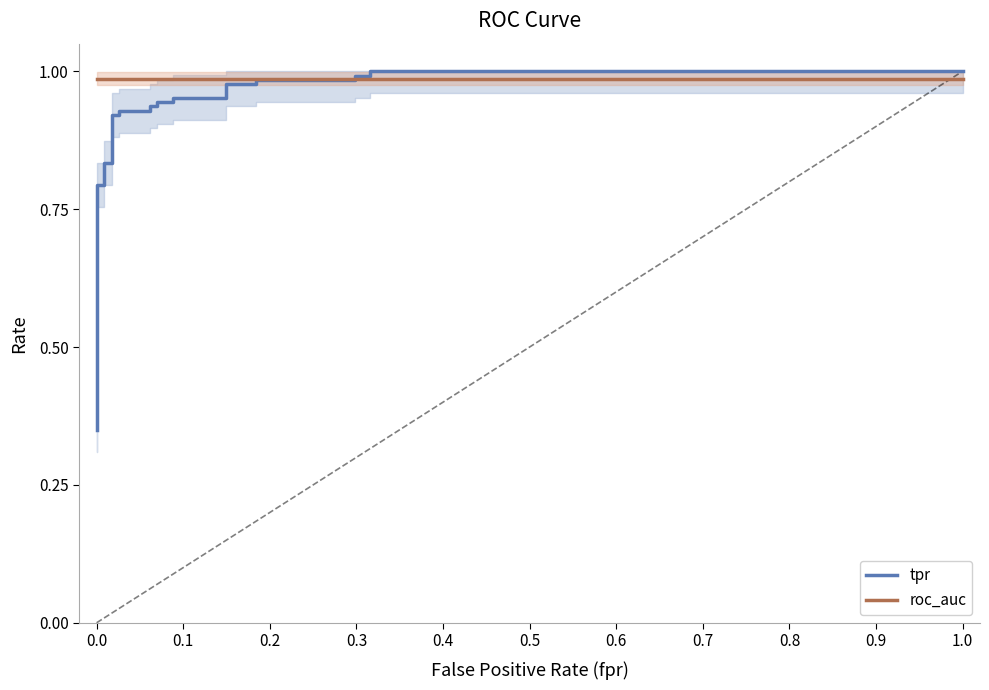

What is the sum of all roc_auc values?

31.6